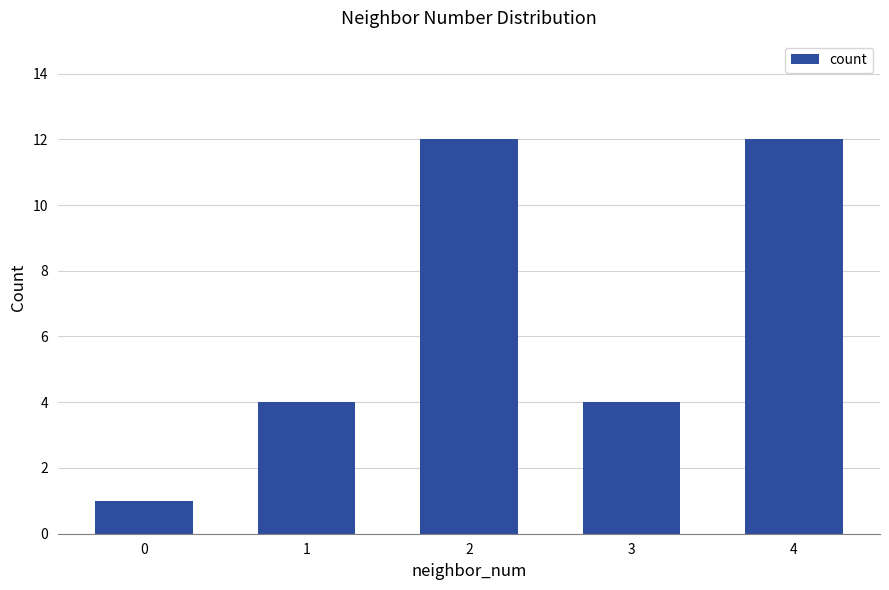

What is the change in value from 0 to 1?

+3